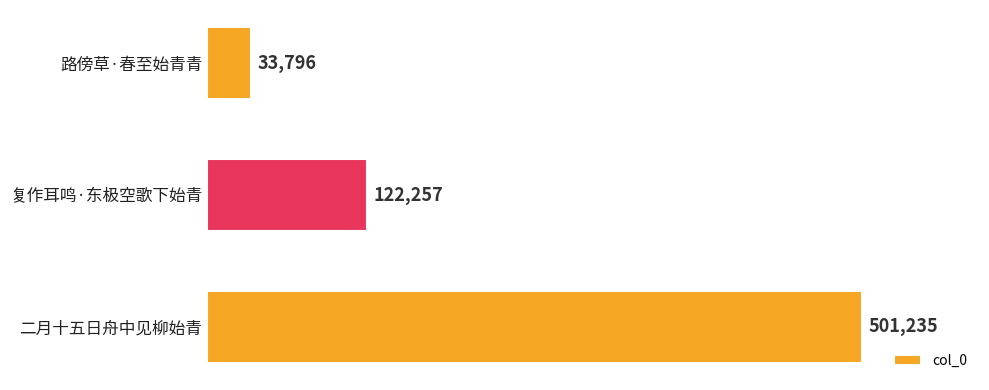

True or false: the data shows 501235 at 二月十五日舟中见柳始青.

True